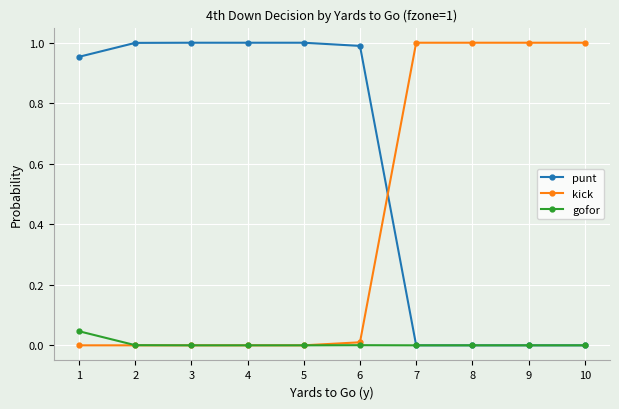

True or false: punt and kick intersect in this chart.

True